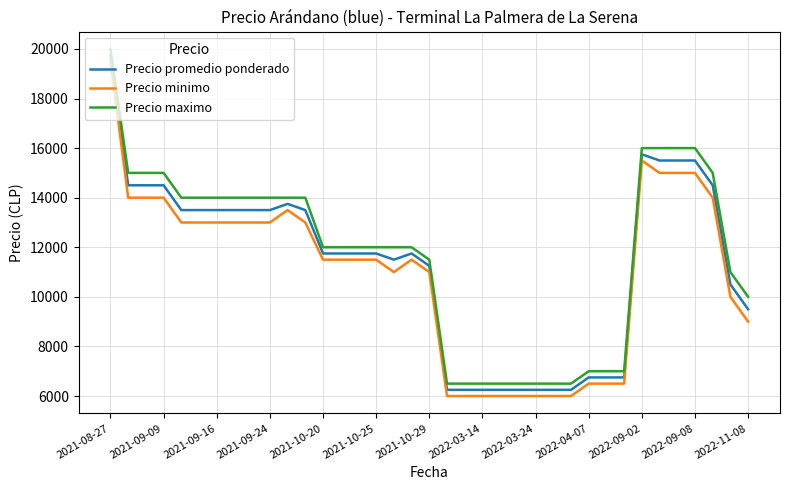

What is the lowest value of the Precio promedio ponderado series?

6250